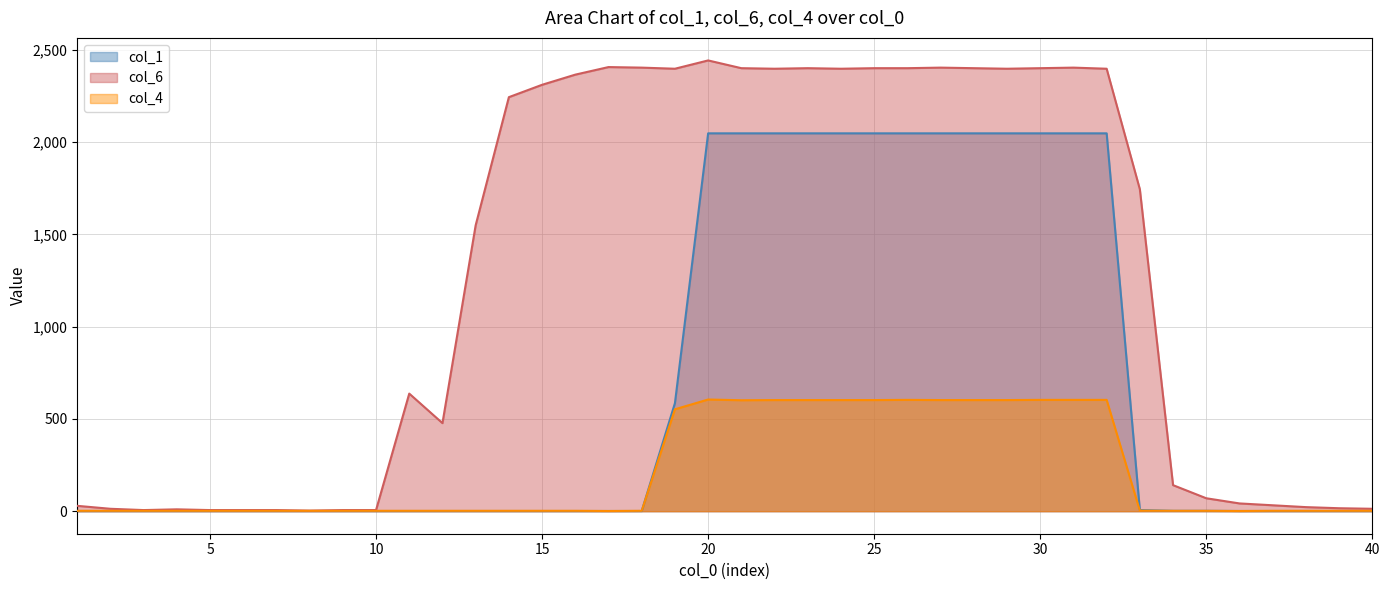

List the labels in order of col_4 value, largest first.

20, 26, 30, 31, 32, 22, 23, 24, 25, 27, 28, 29, 21, 19, 33, 1, 2, 3, 4, 5, 6, 7, 8, 9, 10, 11, 12, 13, 14, 15, 16, 18, 34, 35, 37, 38, 39, 40, 17, 36